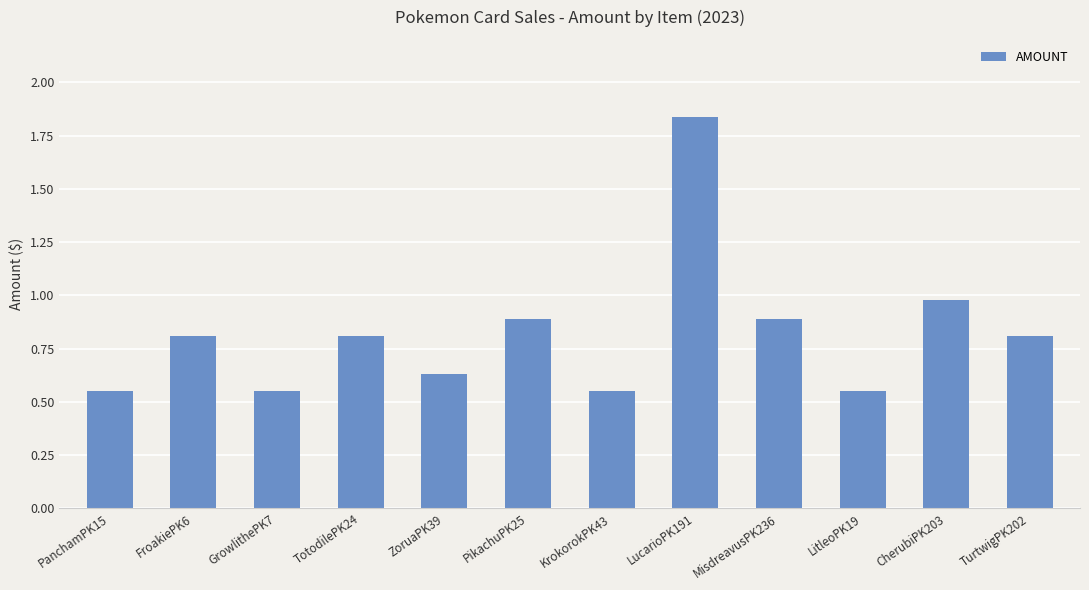

What is the sum of all values?

9.9